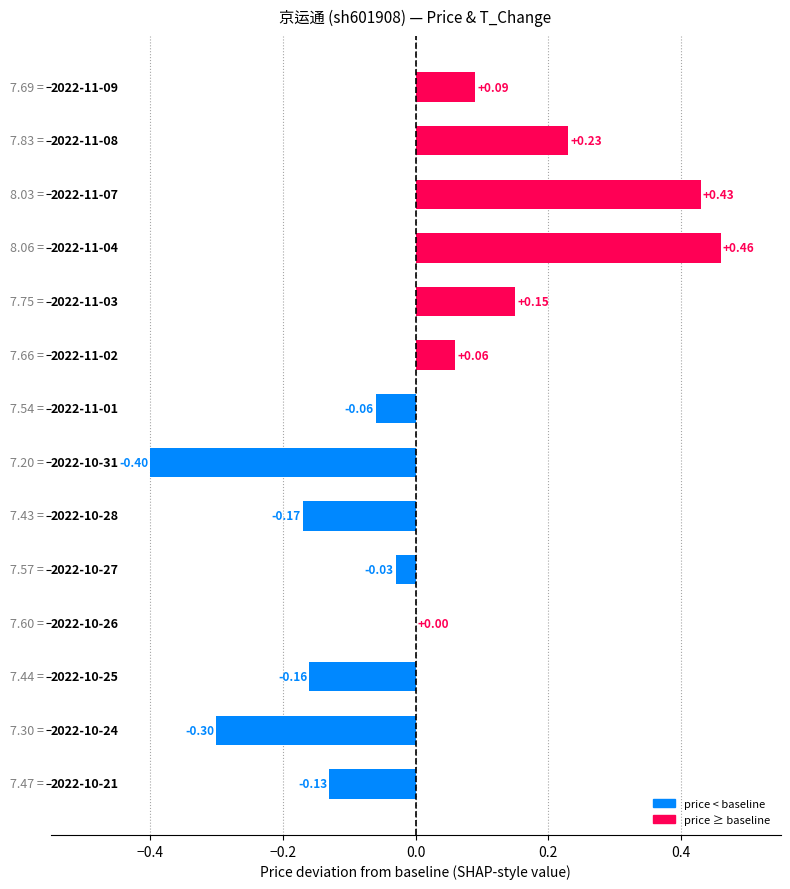

How many categories are shown in the chart?

14